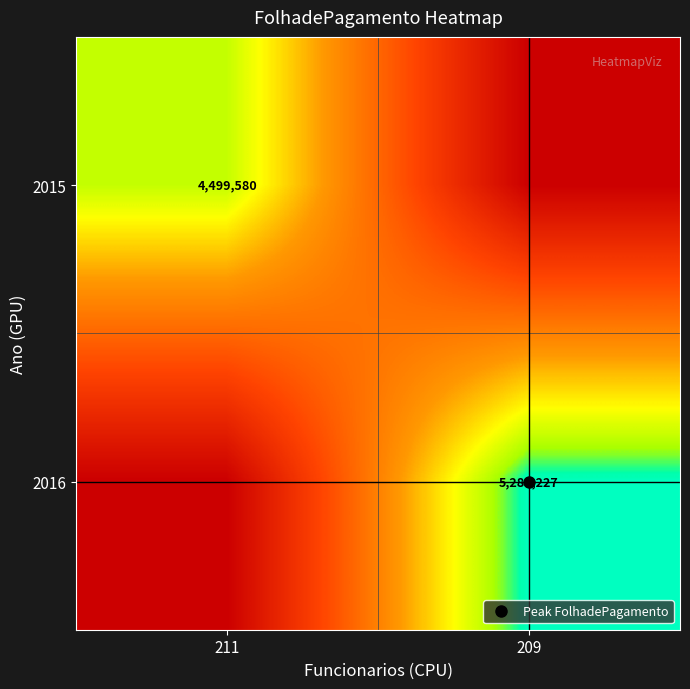

How many data points does each series have?

2